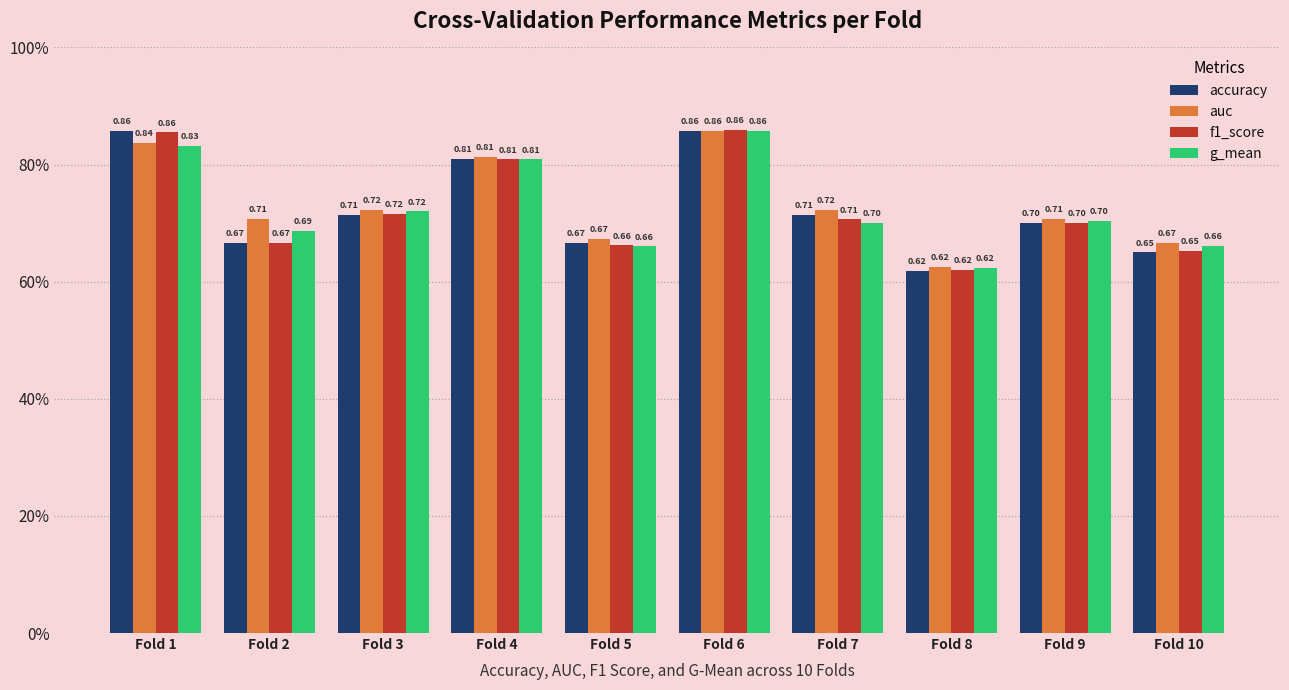

At which label is g_mean closest to 0?

Fold 8